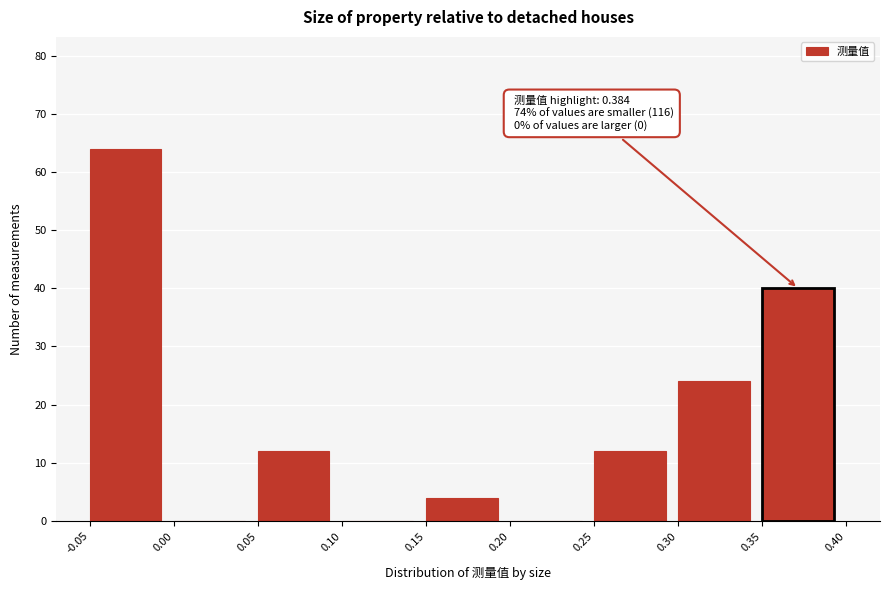

Over which range of the x-axis is the bar tallest?

-0.05 to 0.00